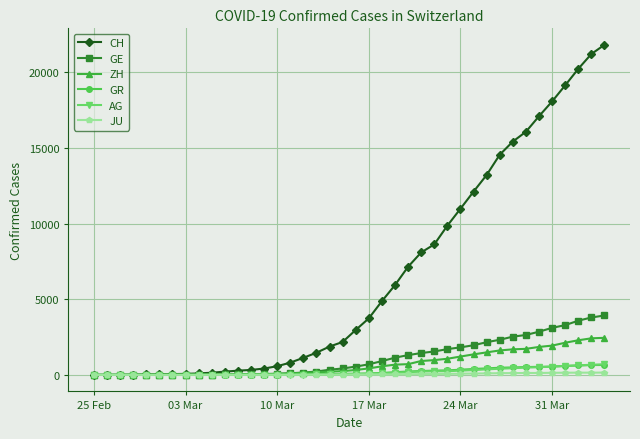

At how many categories does at least one series exceed 8968?

13